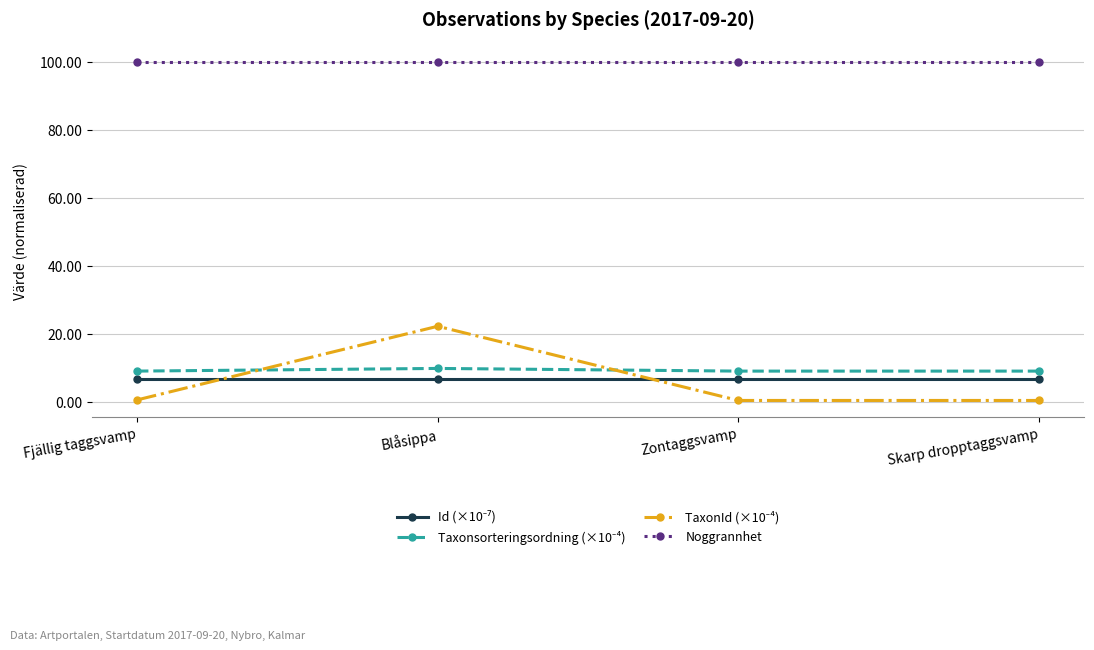

Which series has the largest total across all categories?

Noggrannhet